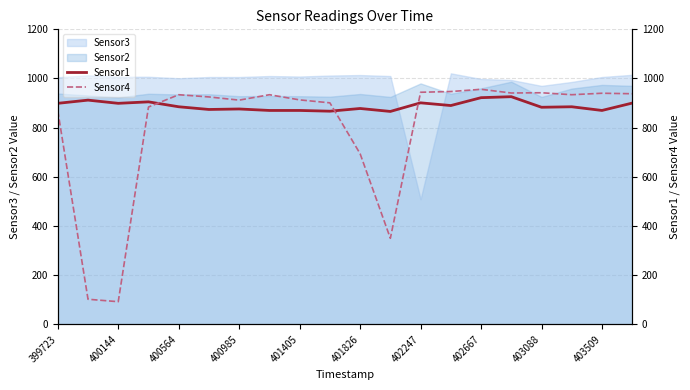

What is the sum of all Sensor4 values?

16052